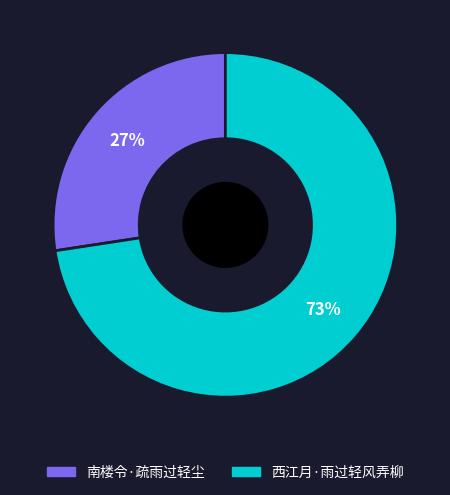

Combined, do 南楼令·疏雨过轻尘 and 西江月·雨过轻风弄柳 account for over 50%?

Yes